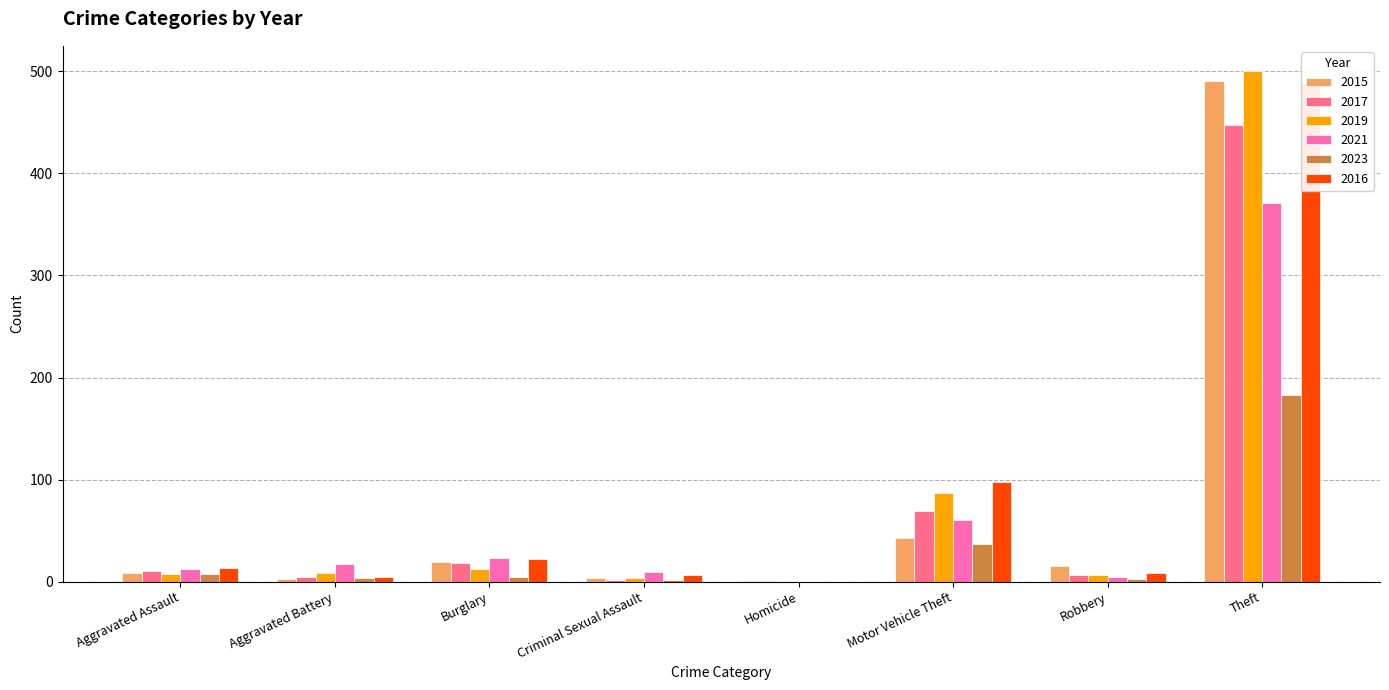

At which label does 2016 first exceed 13?

Burglary